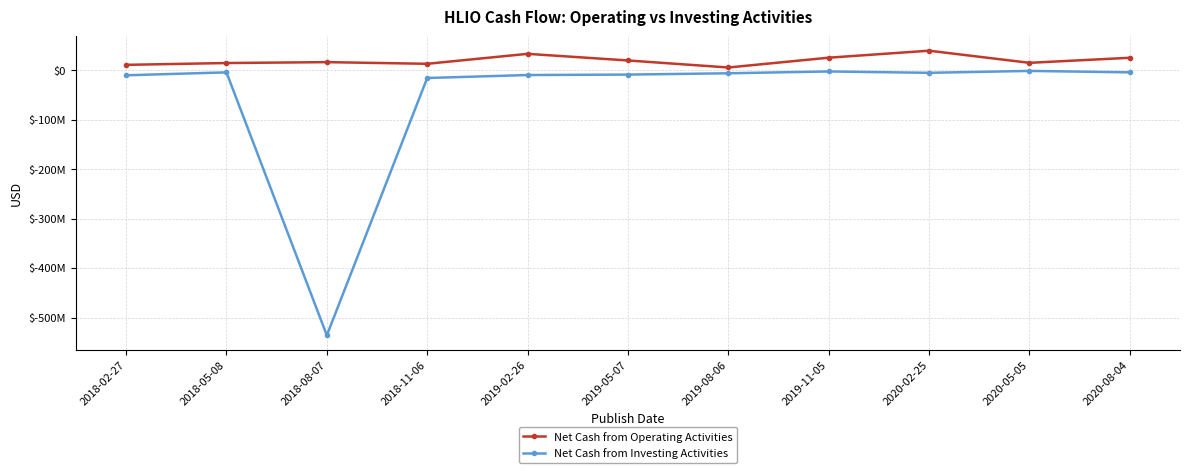

The Net Cash from Investing Activities series shows -10130000 at 2018-02-27. True or false?

True